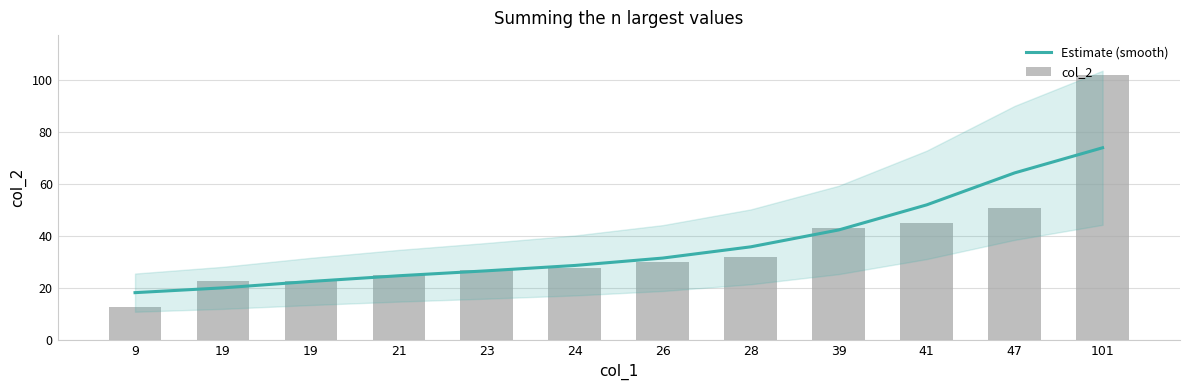

At 28, list the series in order from smallest to largest.

col_2, Estimate (smooth)